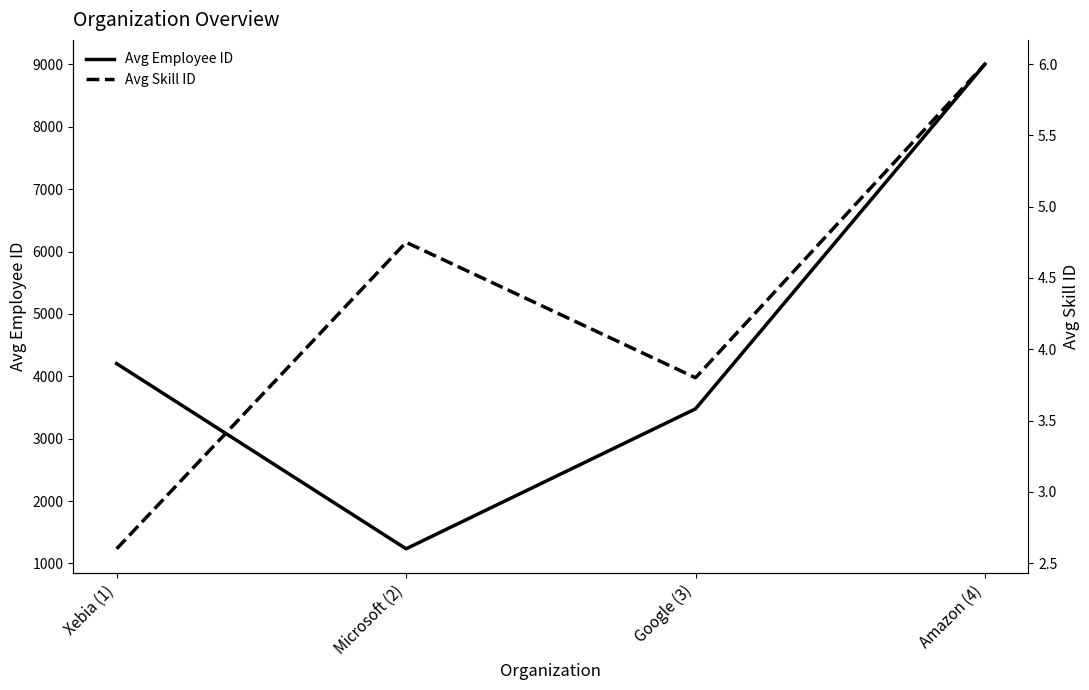

At how many categories does at least one series exceed 3308?

3